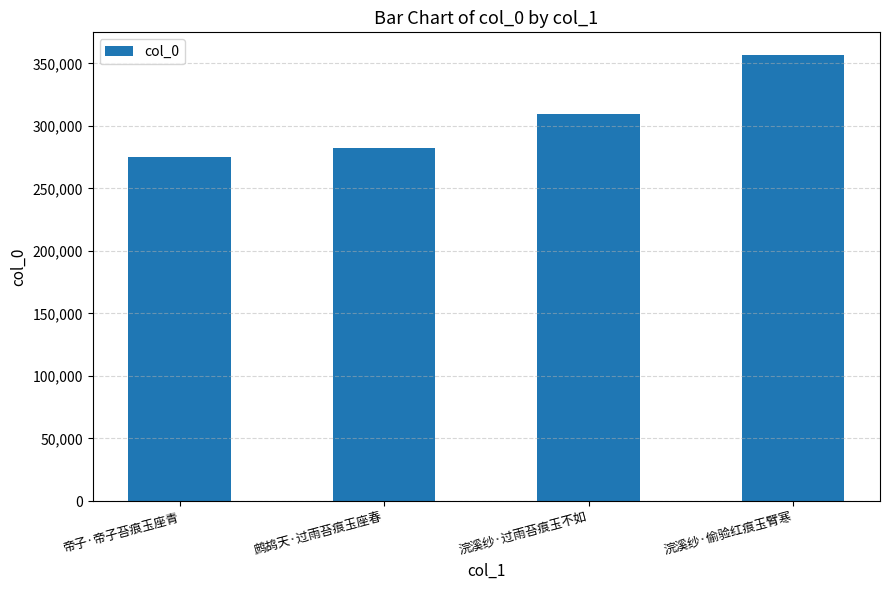

What is the sum of all values?

1223784